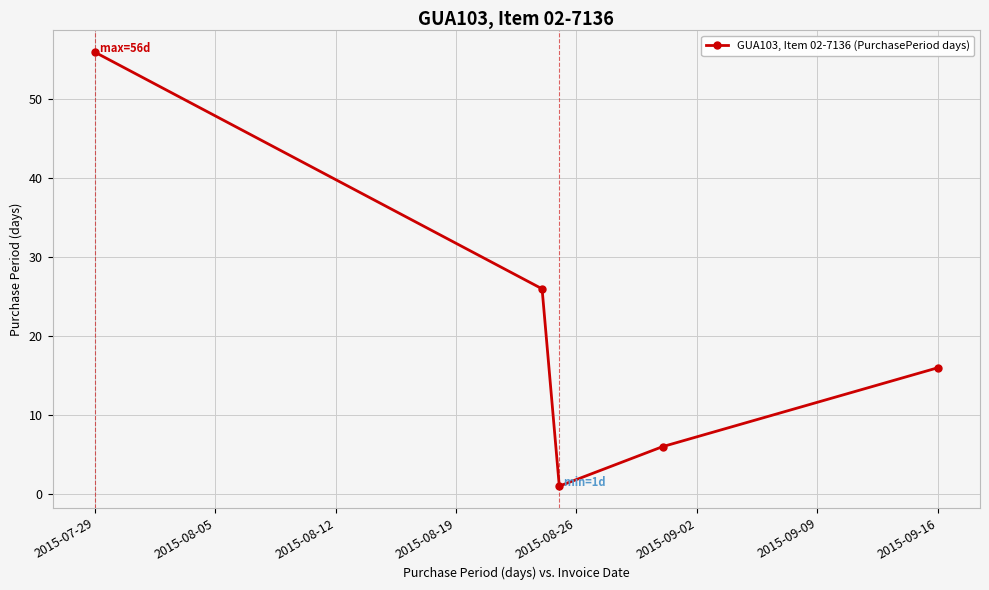

What is the difference between the maximum and second lowest values?

50